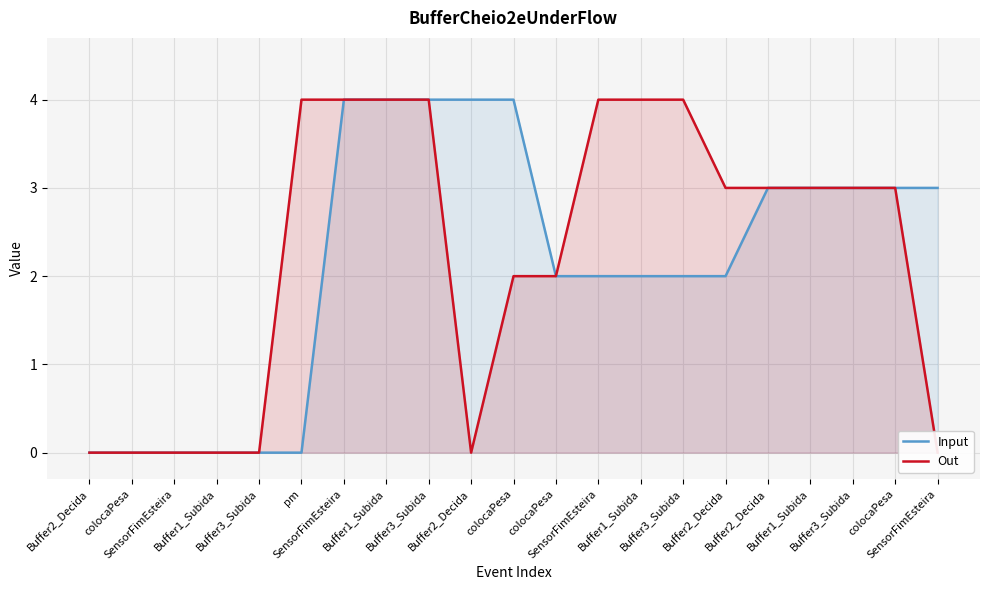

How many values in the Out series exceed 3?

7